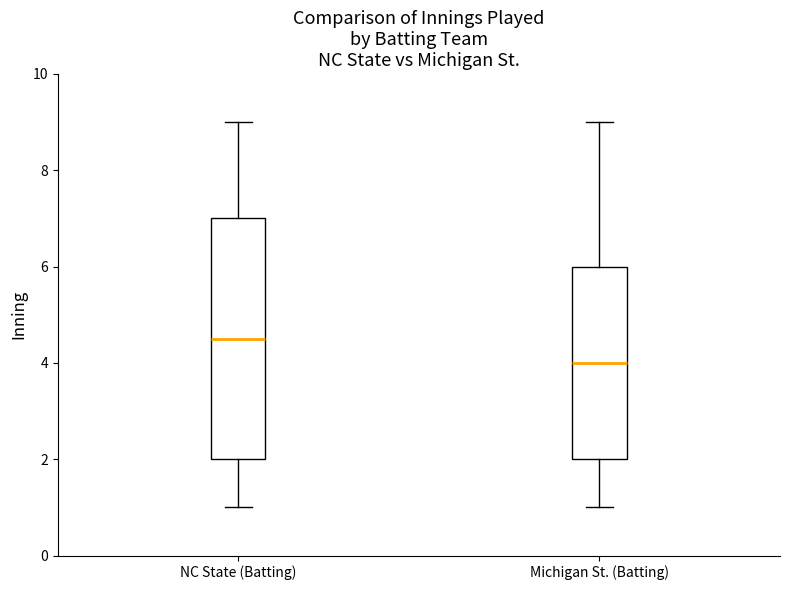

Which box is the tallest, from its lower edge to its upper edge?

NC State (Batting)